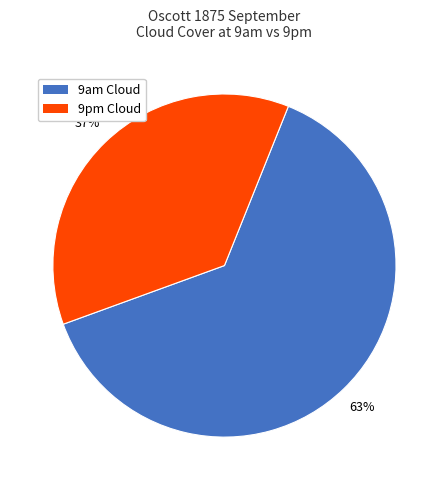

Do 9am Cloud and 9pm Cloud together represent more than half of the pie?

Yes